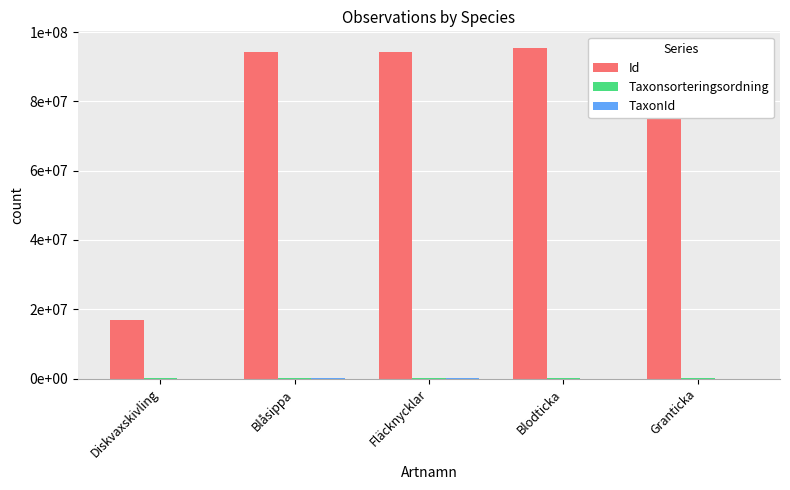

What is the average value of the TaxonId series?

91268